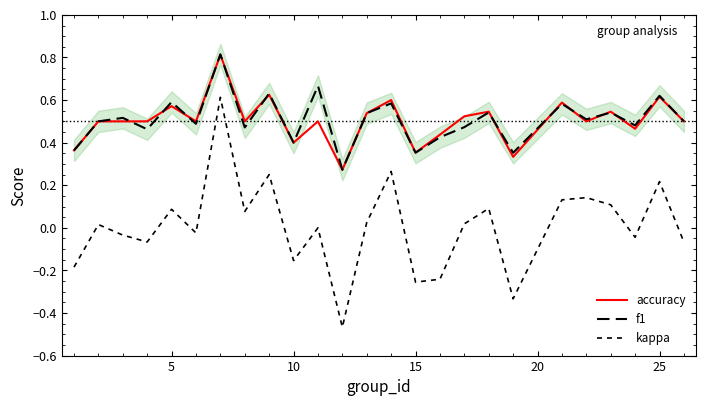

At 15, list the series in order from largest to smallest.

accuracy, f1, kappa